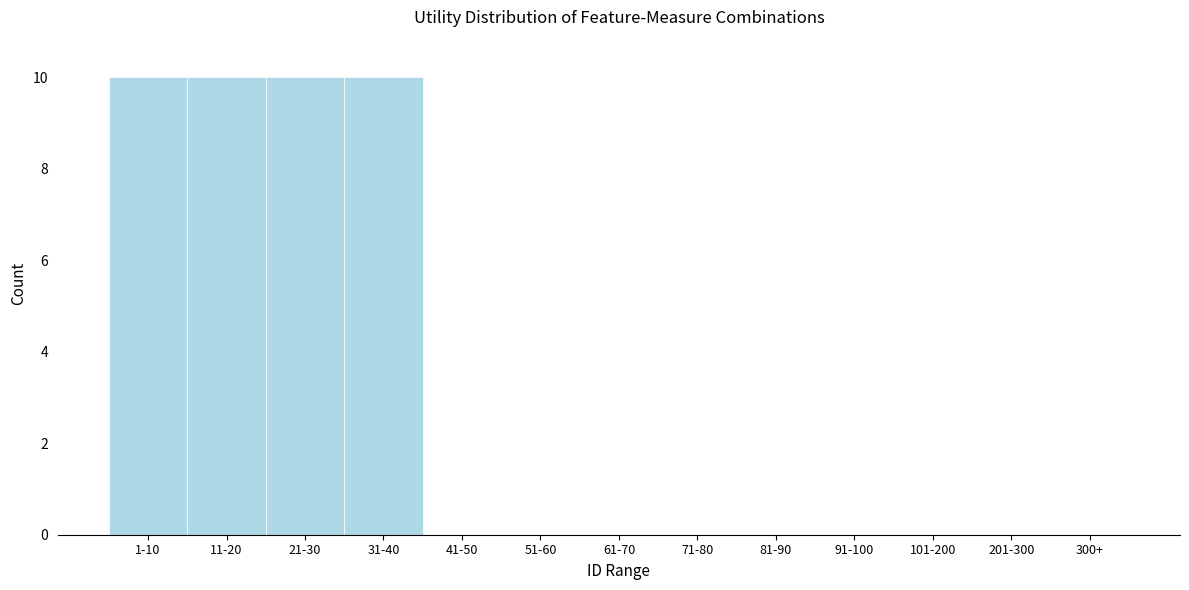

Reading left to right, transcribe all the data shown in this chart.

1-10=10	11-20=10	21-30=10	31-40=10	41-50=0	51-60=0	61-70=0	71-80=0	81-90=0	91-100=0	101-200=0	201-300=0	300+=0